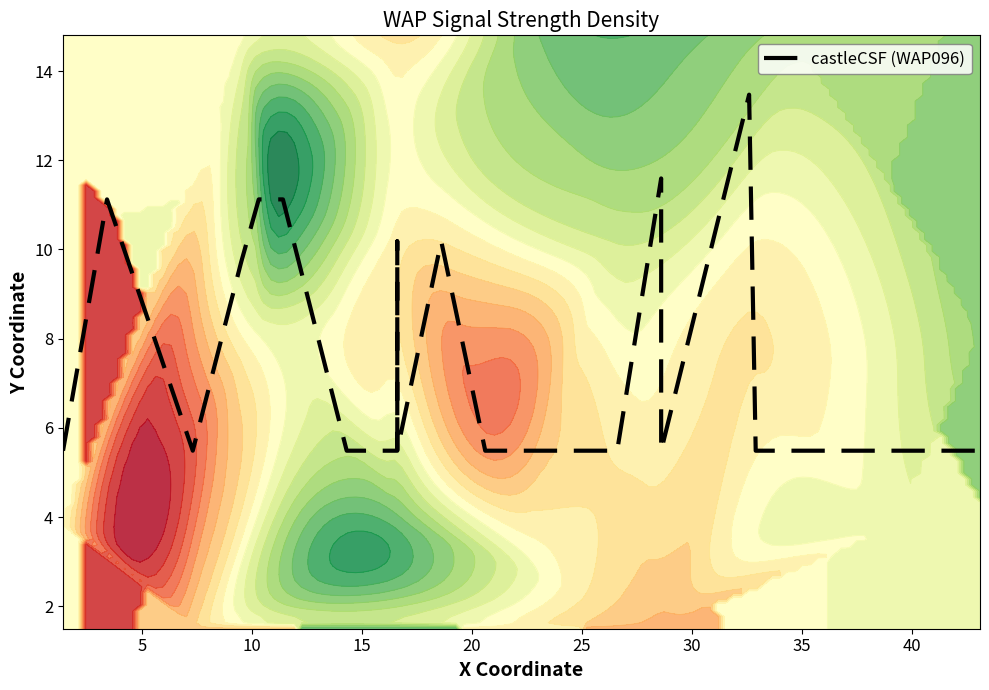

The value at 0 is 7.3. True or false?

False